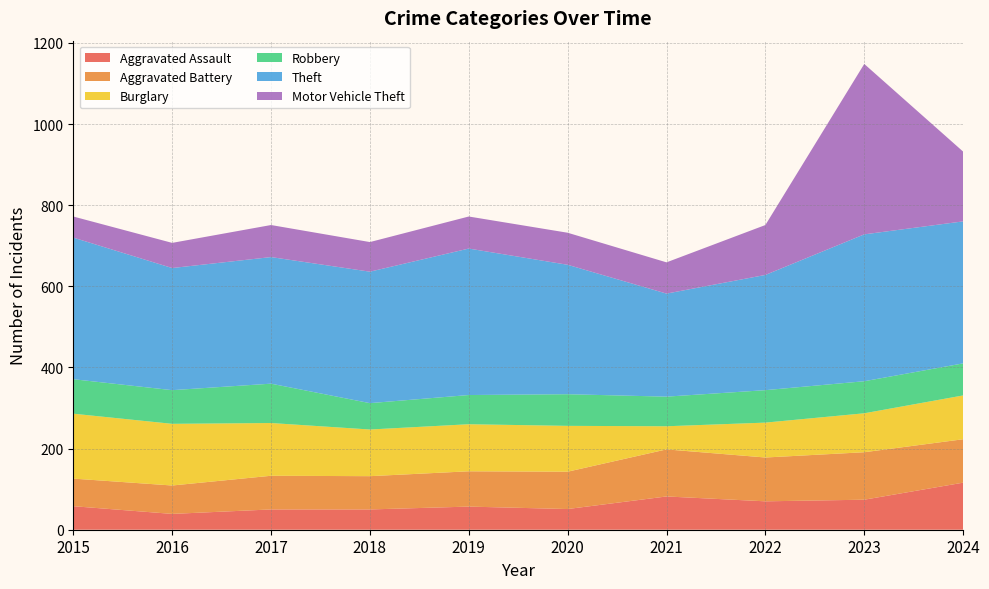

Reading left to right, list all the values displayed in this chart.

Aggravated Assault: 58	39	50	50	57	51	82	70	74	116
Aggravated Battery: 68	70	83	82	87	92	116	108	117	107
Burglary: 160	152	130	115	116	113	57	86	96	108
Robbery: 85	83	97	65	72	78	73	80	79	79
Theft: 349	301	312	324	361	319	254	284	362	350
Motor Vehicle Theft: 52	62	79	73	79	79	77	123	420	172